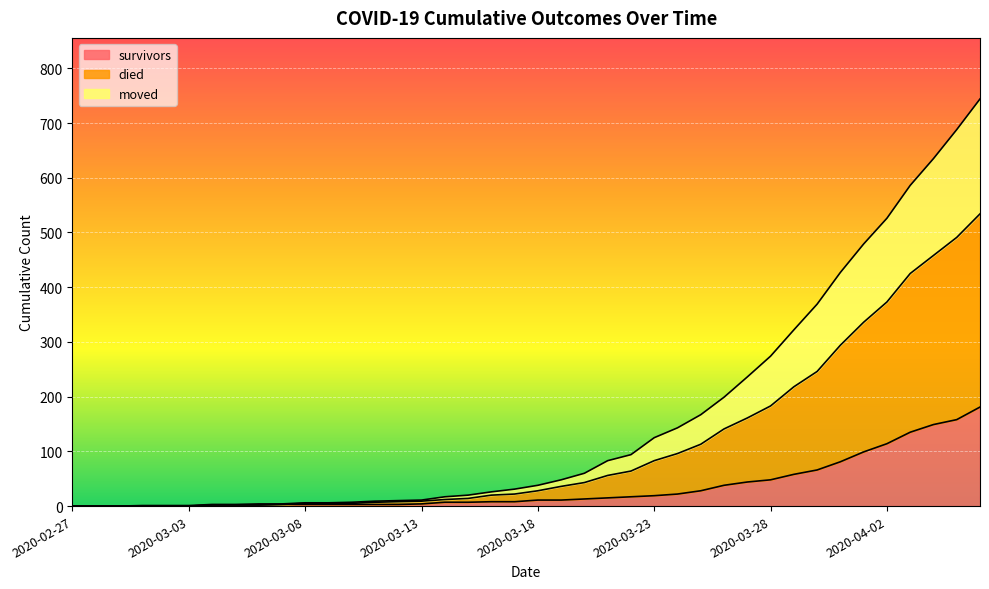

What are all the series names shown in the legend?

survivors, died, moved